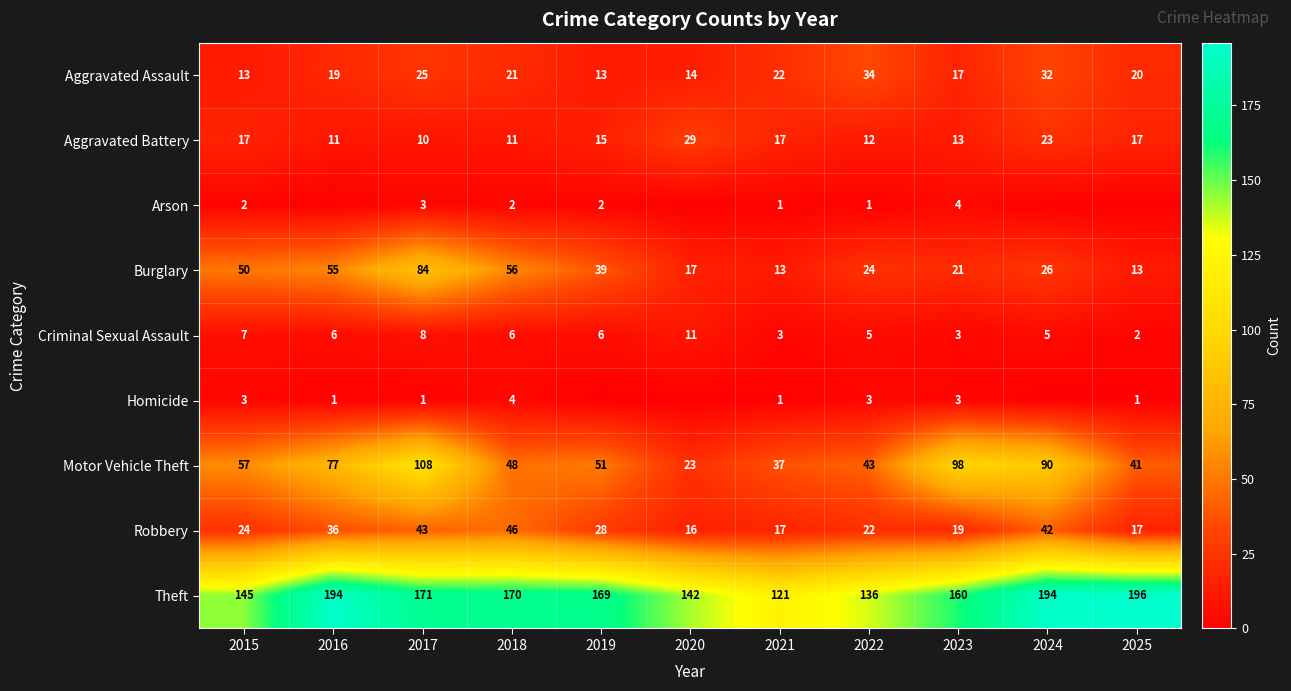

Rank the series at 2015 from lowest to highest value.

Arson, Homicide, Criminal Sexual Assault, Aggravated Assault, Aggravated Battery, Robbery, Burglary, Motor Vehicle Theft, Theft